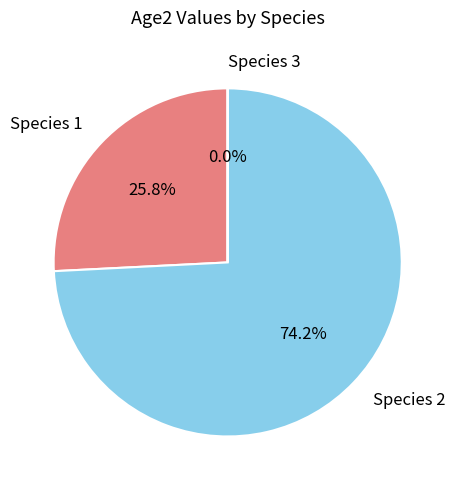

What is the largest slice in the pie chart?

Species 2